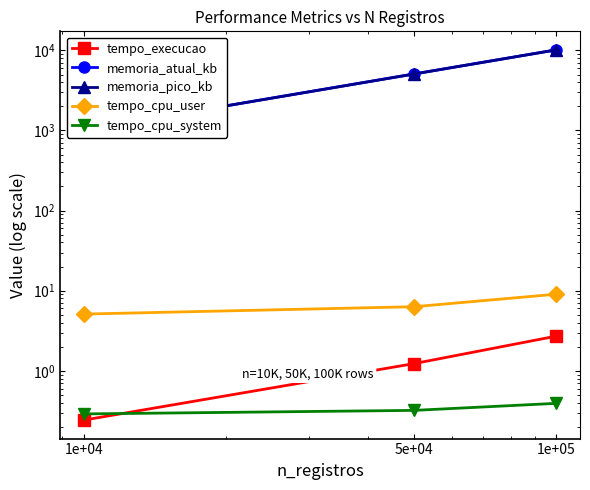

Is it true that tempo_cpu_user equals 5.1 at 1e+04?

True